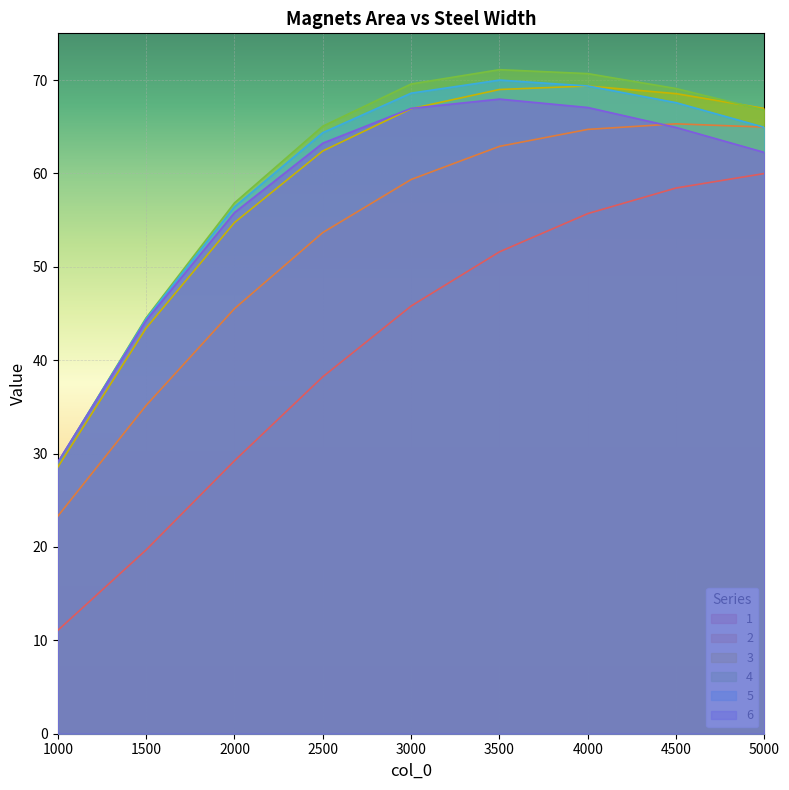

At which label is 5 closest to 49?

1500